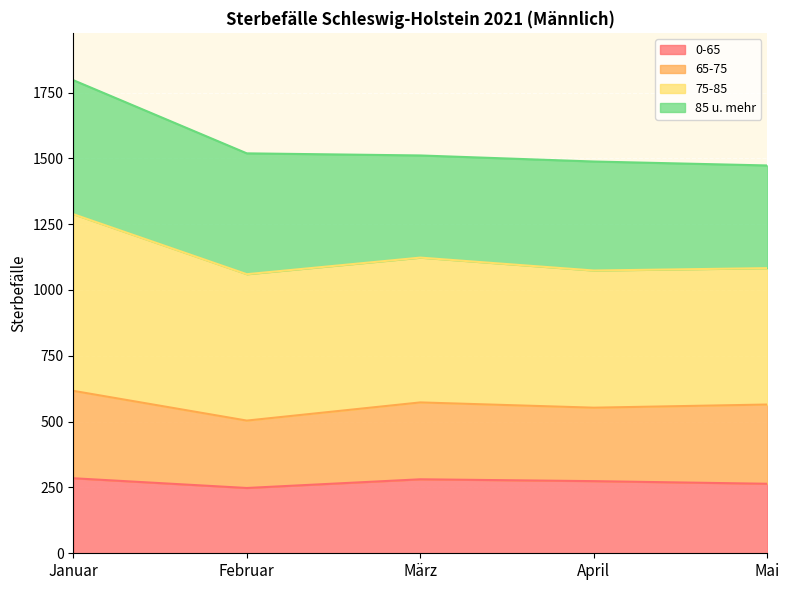

True or false: 75-85 and 0-65 cross at least once.

False